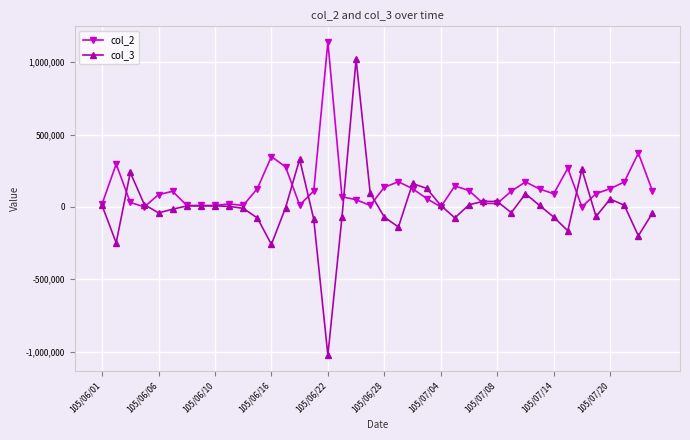

Which series has the largest range (max minus min)?

col_3